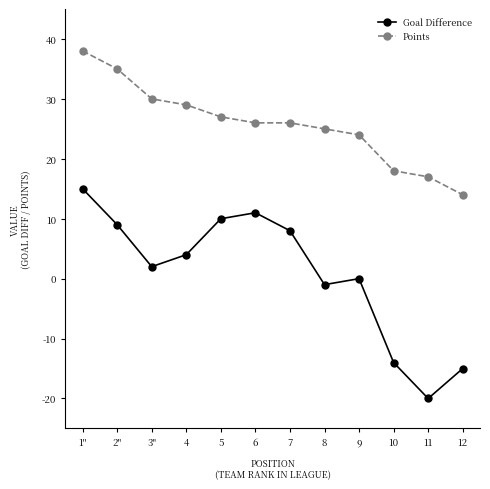

True or false: Goal Difference and Points intersect in this chart.

False